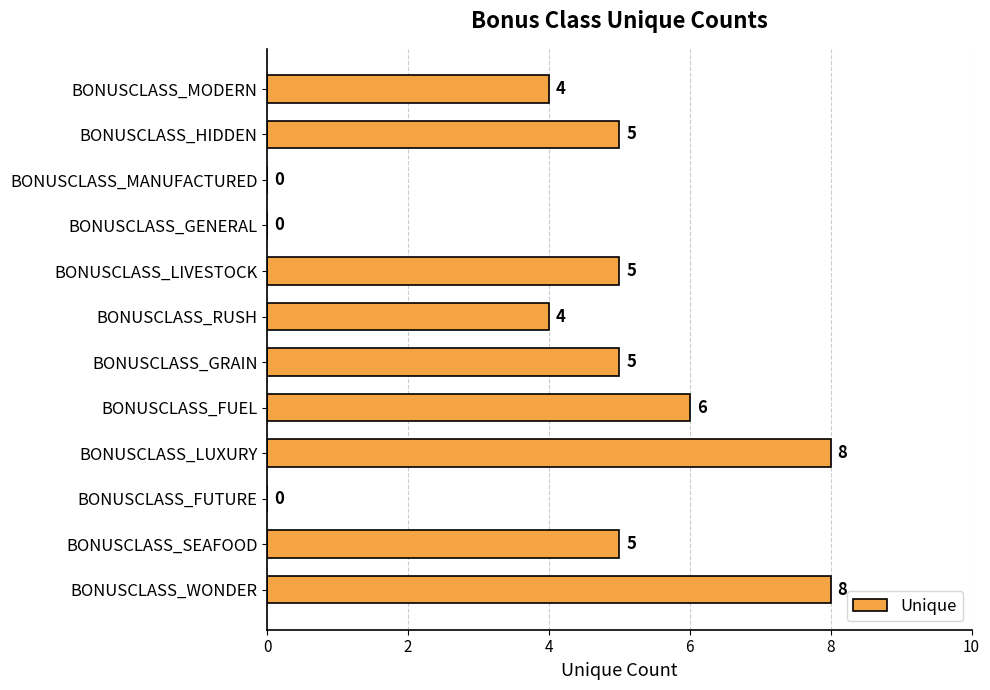

What is the greatest value displayed?

8